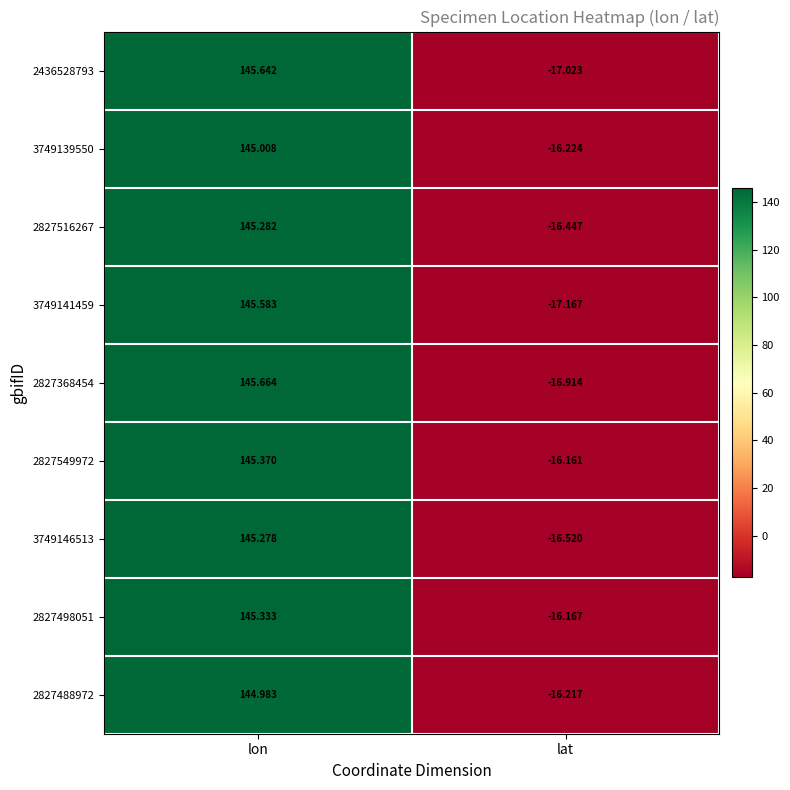

At how many categories does at least one series exceed 91?

1